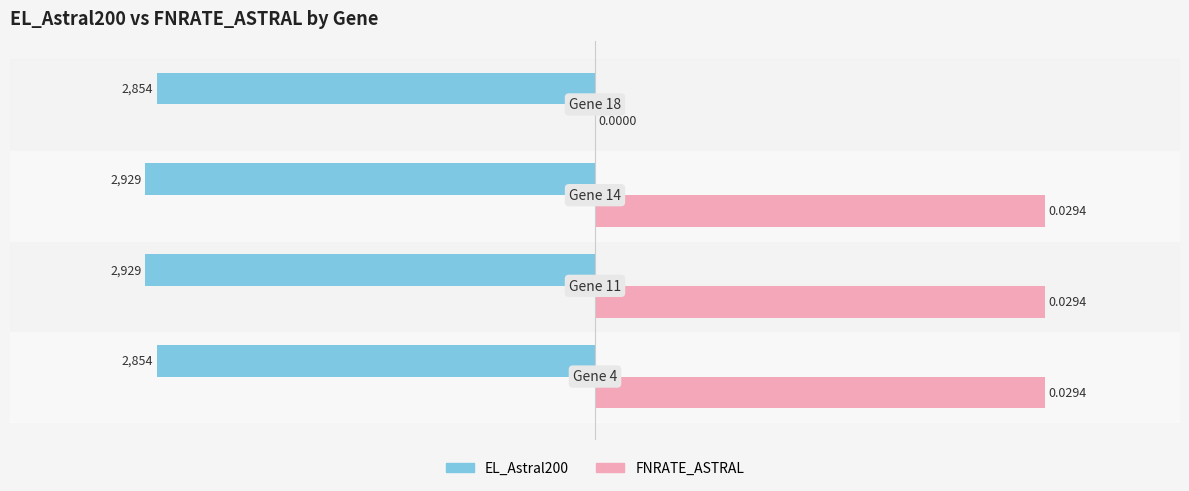

What is the sum of all FNRATE_ASTRAL values?

8787